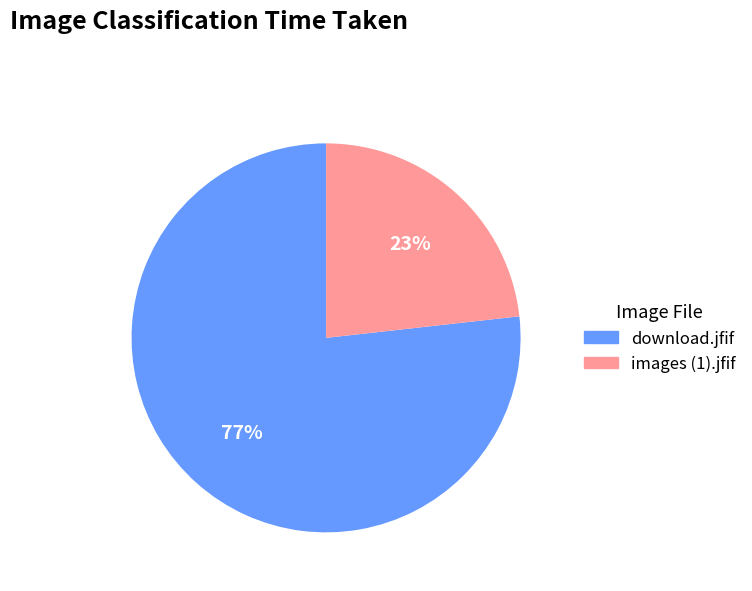

What is the majority slice?

download.jfif